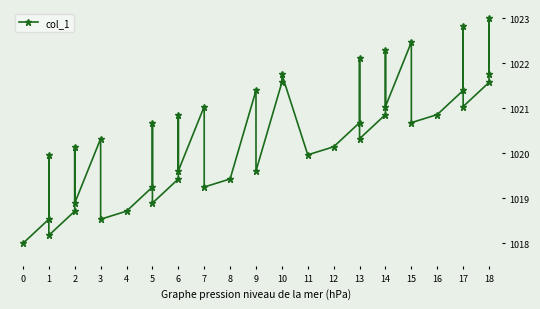

What is the average value?

1020.4